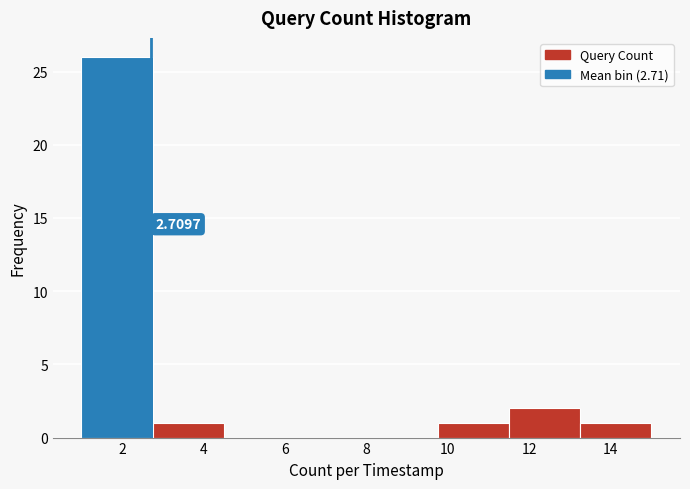

Over which range of the x-axis is the bar tallest?

1.00 to 2.75